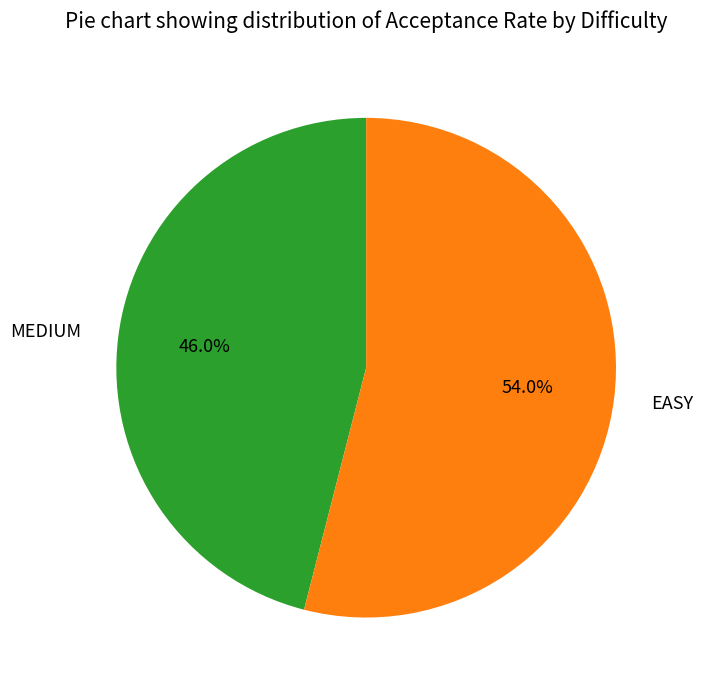

To the nearest percent, what is the combined percentage of MEDIUM and EASY?

100%